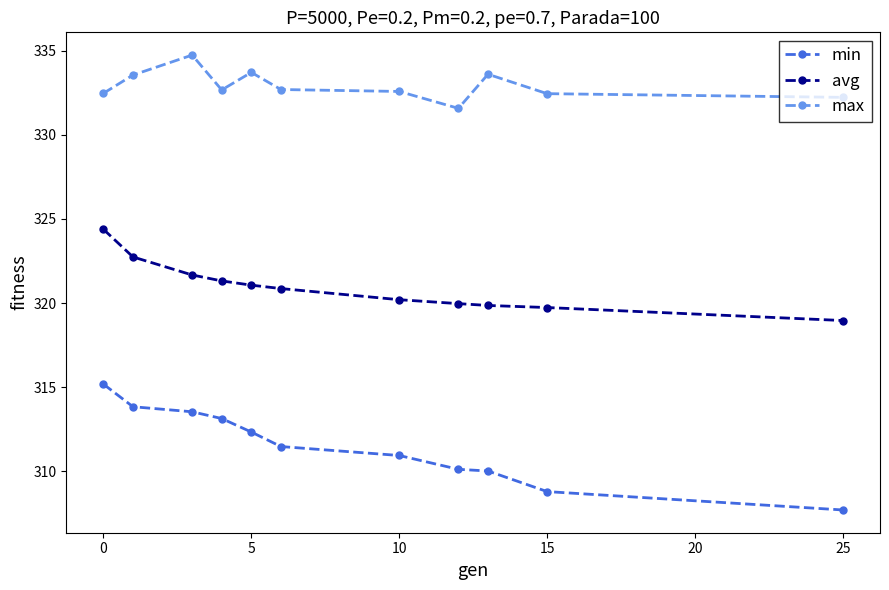

In max, how many points are higher than both neighbors (excluding endpoints)?

3